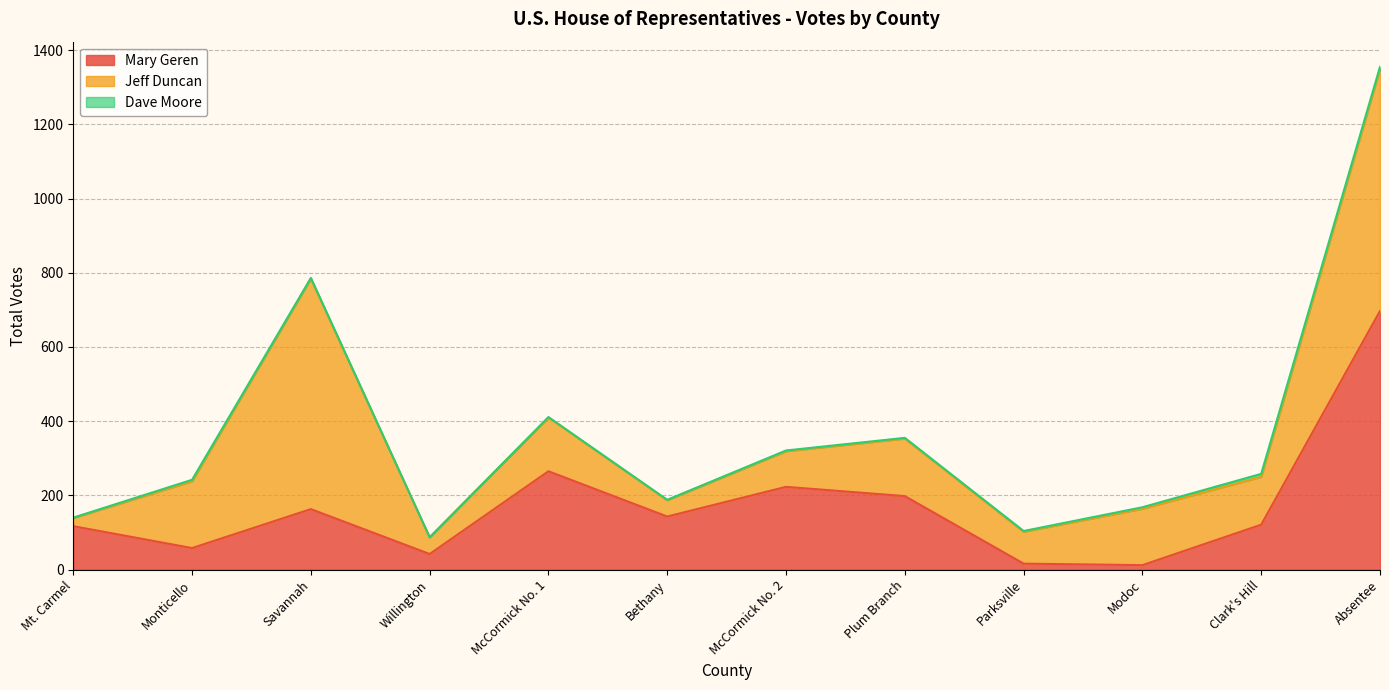

How many positive values does the Dave Moore series have?

11